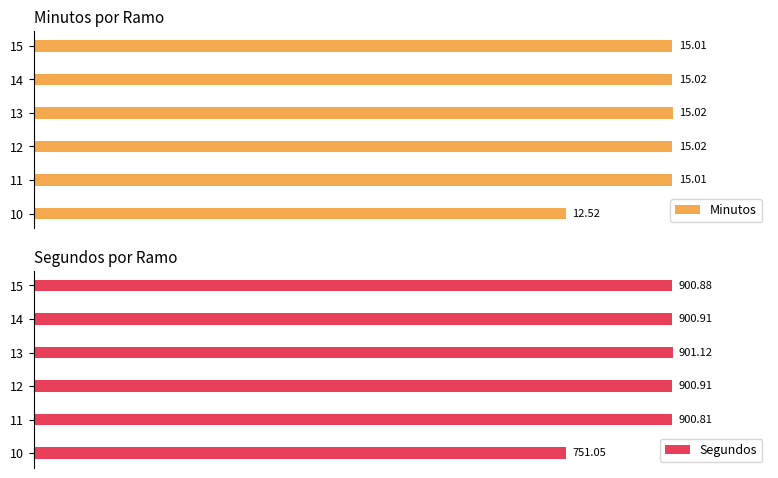

Are the bars grouped side by side (vs. stacked)?

Yes